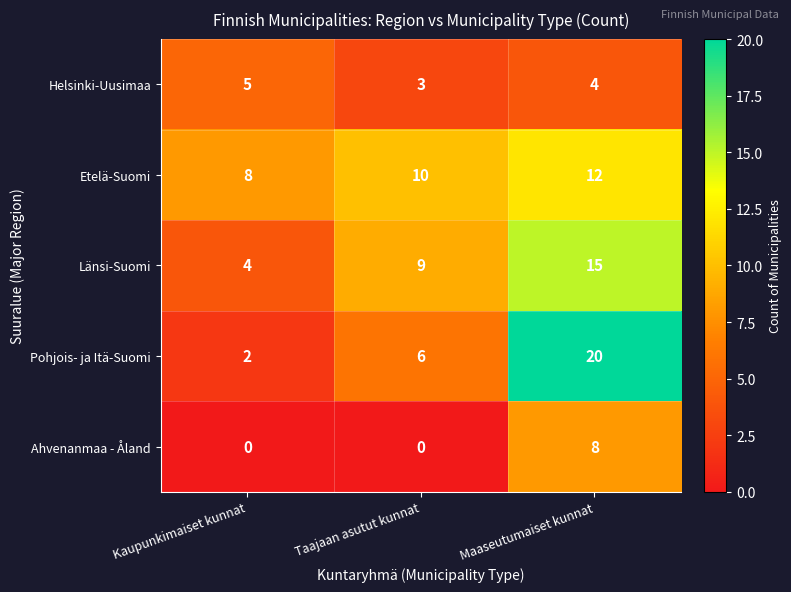

Reading right to left, extract all data points from this chart.

Helsinki-Uusimaa: Maaseutumaiset kunnat=4	Taajaan asutut kunnat=3	Kaupunkimaiset kunnat=5
Etelä-Suomi: Maaseutumaiset kunnat=12	Taajaan asutut kunnat=10	Kaupunkimaiset kunnat=8
Länsi-Suomi: Maaseutumaiset kunnat=15	Taajaan asutut kunnat=9	Kaupunkimaiset kunnat=4
Pohjois- ja Itä-Suomi: Maaseutumaiset kunnat=20	Taajaan asutut kunnat=6	Kaupunkimaiset kunnat=2
Ahvenanmaa - Åland: Maaseutumaiset kunnat=8	Taajaan asutut kunnat=0	Kaupunkimaiset kunnat=0